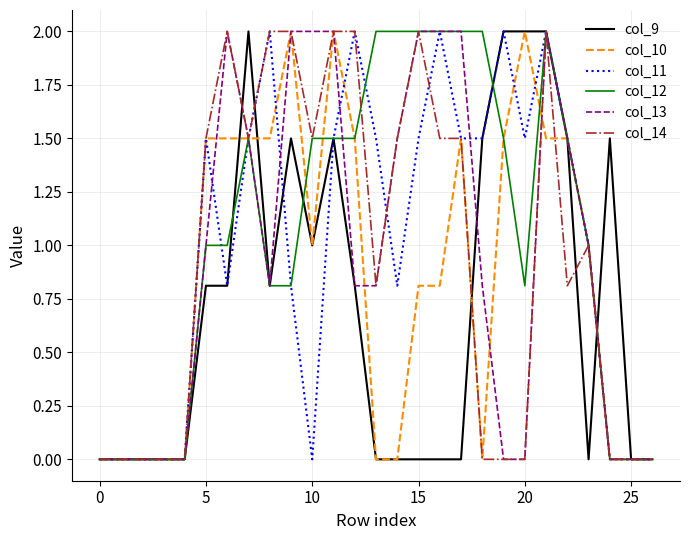

What are all the series names shown in the legend?

col_9, col_10, col_11, col_12, col_13, col_14